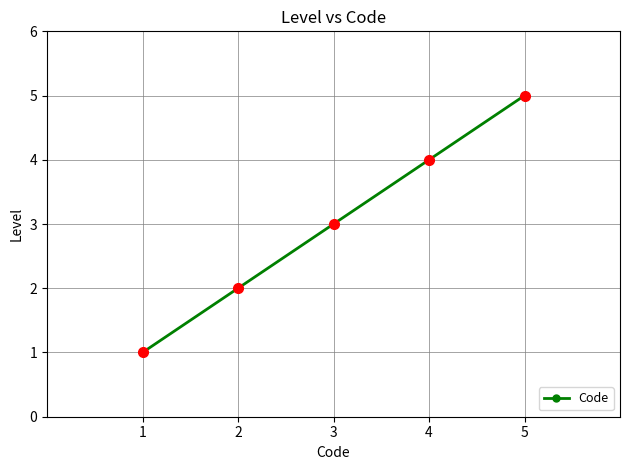

Reading left to right, what are all the values shown in this chart?

1=1	2=2	3=3	4=4	5=5